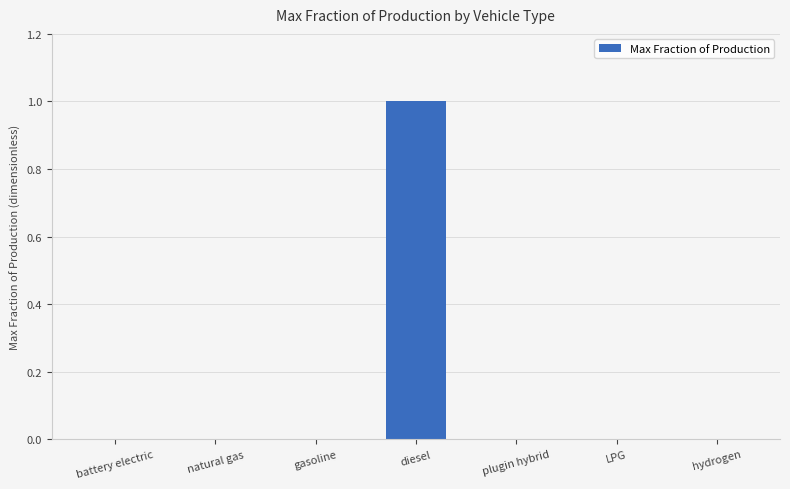

What is the greatest value displayed?

1